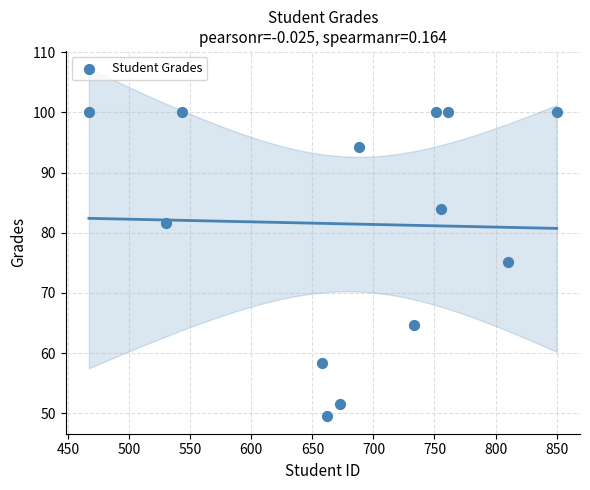

What is the range of Y values (max minus min)?

50.5